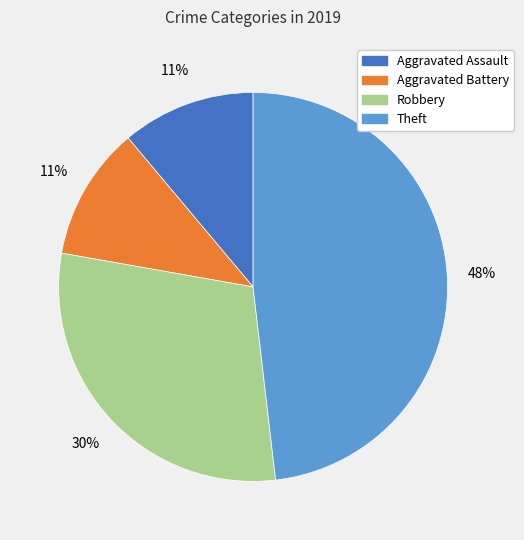

True or false: Theft accounts for 63% of the total.

False